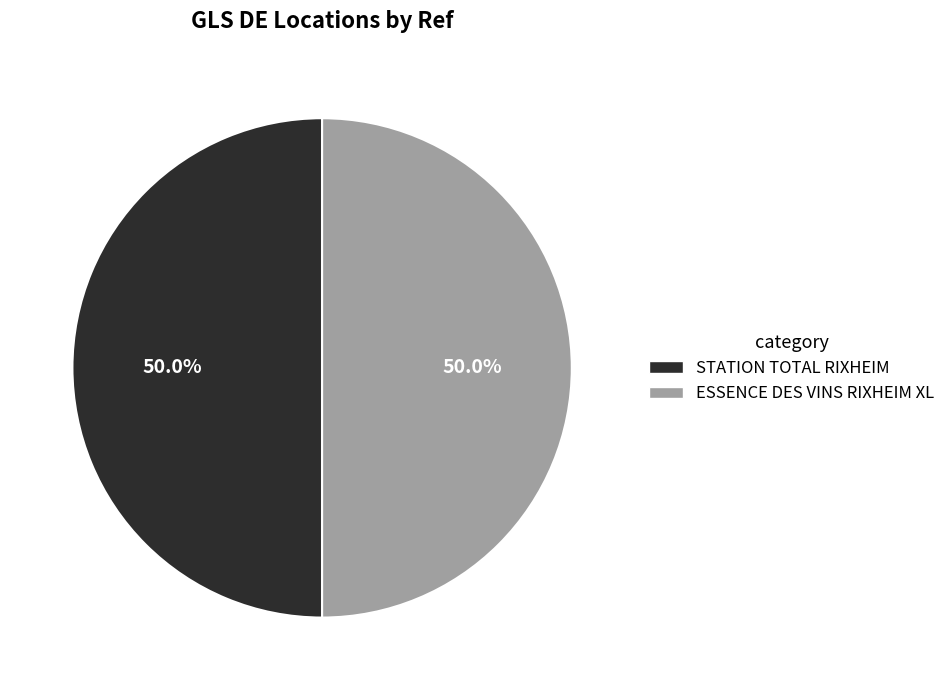

Combined, do STATION TOTAL RIXHEIM and ESSENCE DES VINS RIXHEIM XL account for over 50%?

Yes